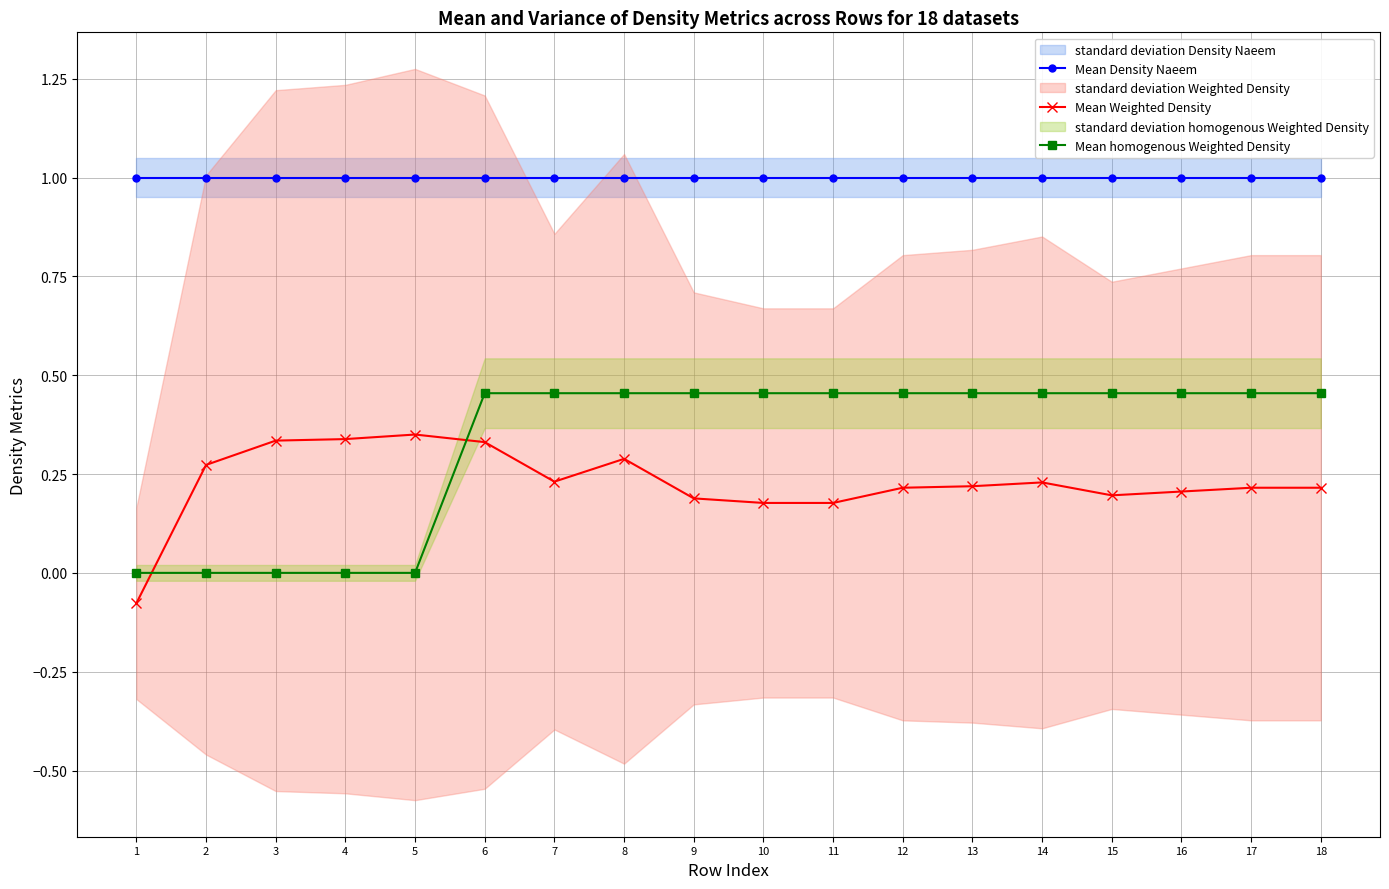

How many lines are shown in the chart?

3